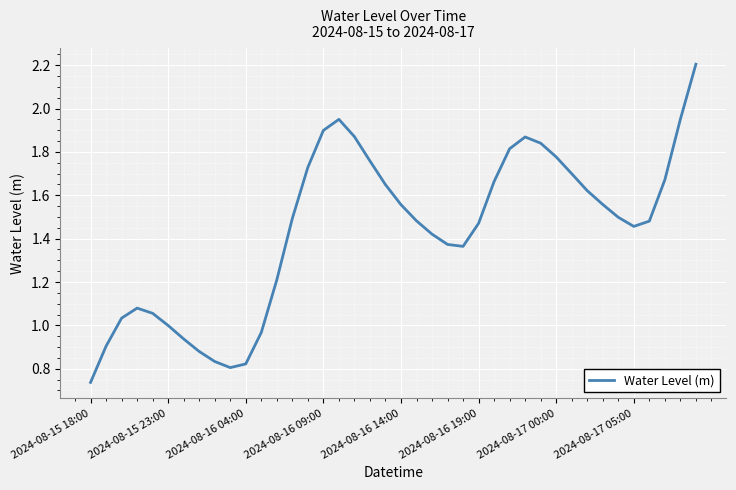

What is the maximum value shown in the chart?

2.2